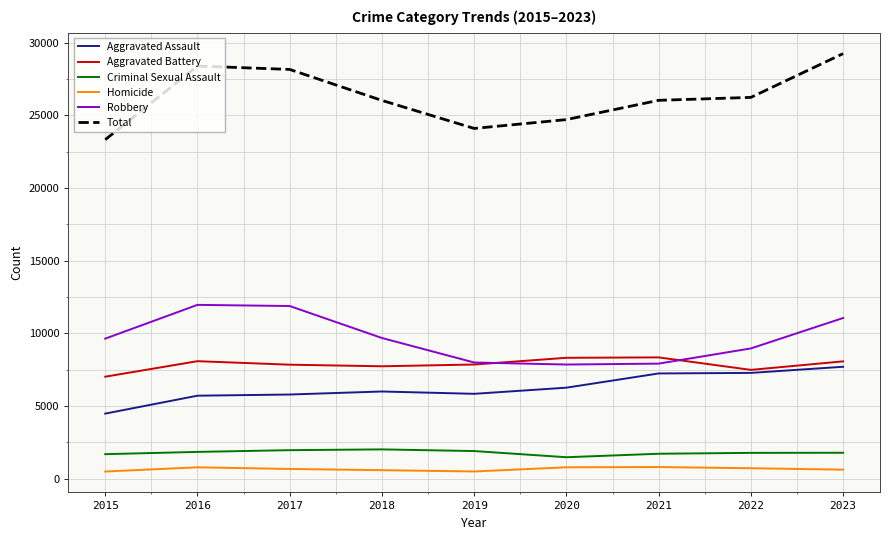

What is the difference between the highest and lowest values at 2017?

27483